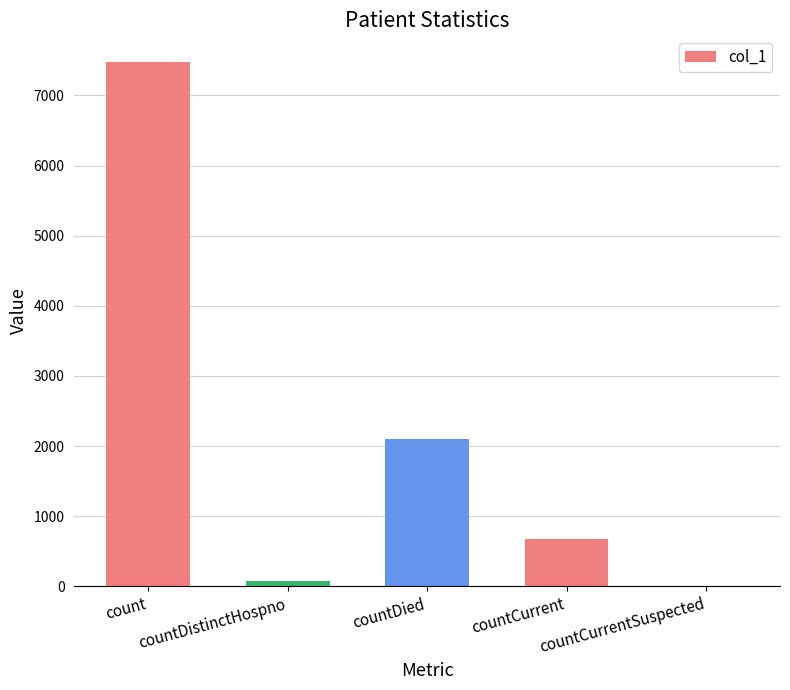

What is the change in value from countDied to countCurrentSuspected?

-2100